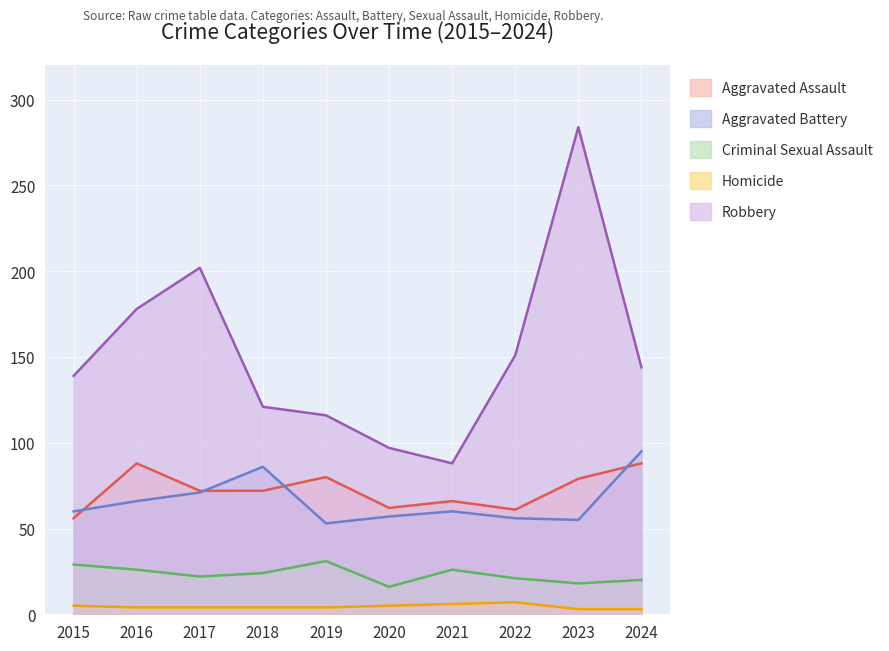

Reading left to right, what are all the values shown in this chart?

Aggravated Assault: 2015=56	2016=88	2017=72	2018=72	2019=80	2020=62	2021=66	2022=61	2023=79	2024=88
Aggravated Battery: 2015=60	2016=66	2017=71	2018=86	2019=53	2020=57	2021=60	2022=56	2023=55	2024=95
Criminal Sexual Assault: 2015=29	2016=26	2017=22	2018=24	2019=31	2020=16	2021=26	2022=21	2023=18	2024=20
Homicide: 2015=5	2016=4	2017=4	2018=4	2019=4	2020=5	2021=6	2022=7	2023=3	2024=3
Robbery: 2015=139	2016=178	2017=202	2018=121	2019=116	2020=97	2021=88	2022=151	2023=284	2024=144